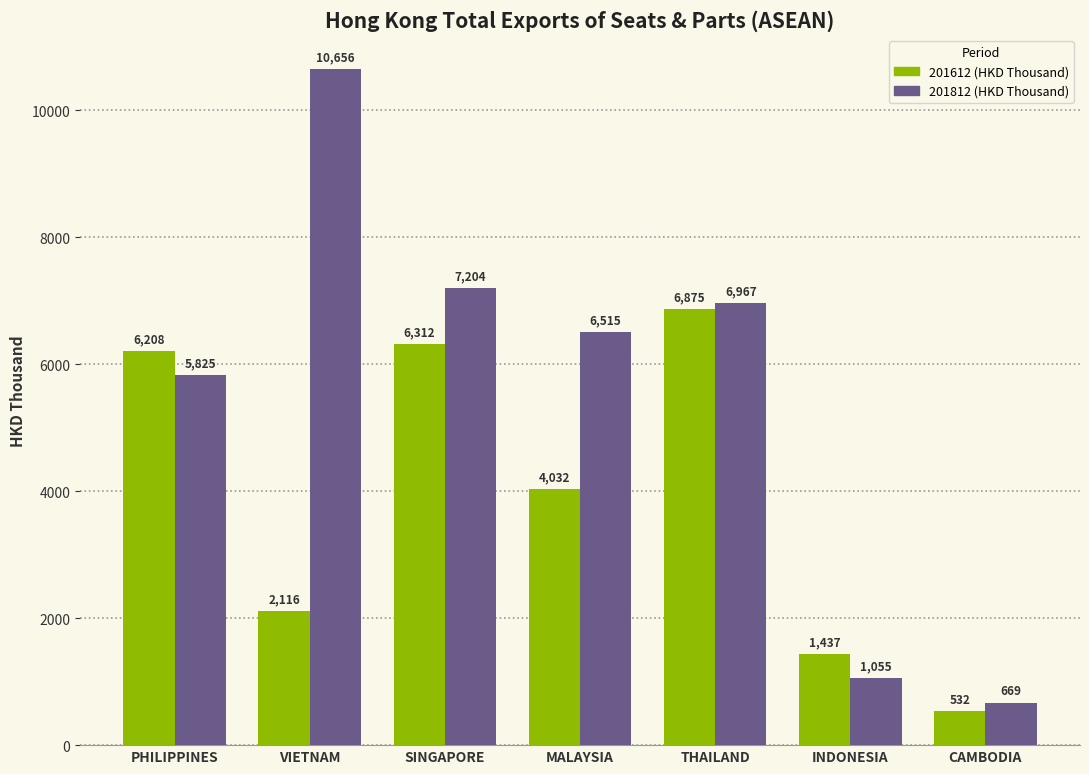

Which series has the widest spread of values?

201812 (HKD Thousand)